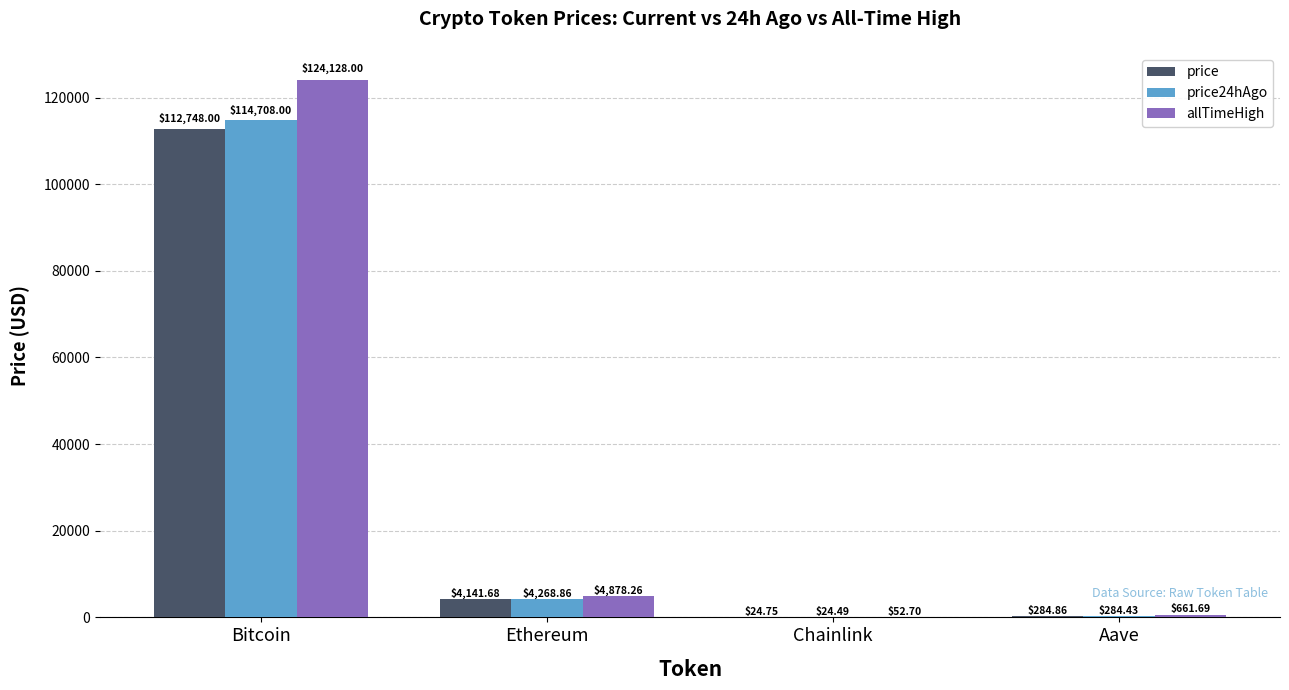

Are the bars horizontal?

No